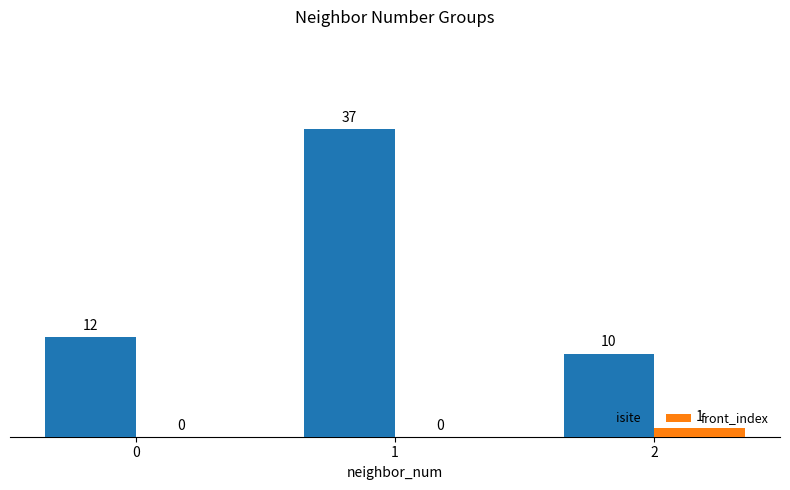

What is the difference between the isite values at 1 and 2?

27